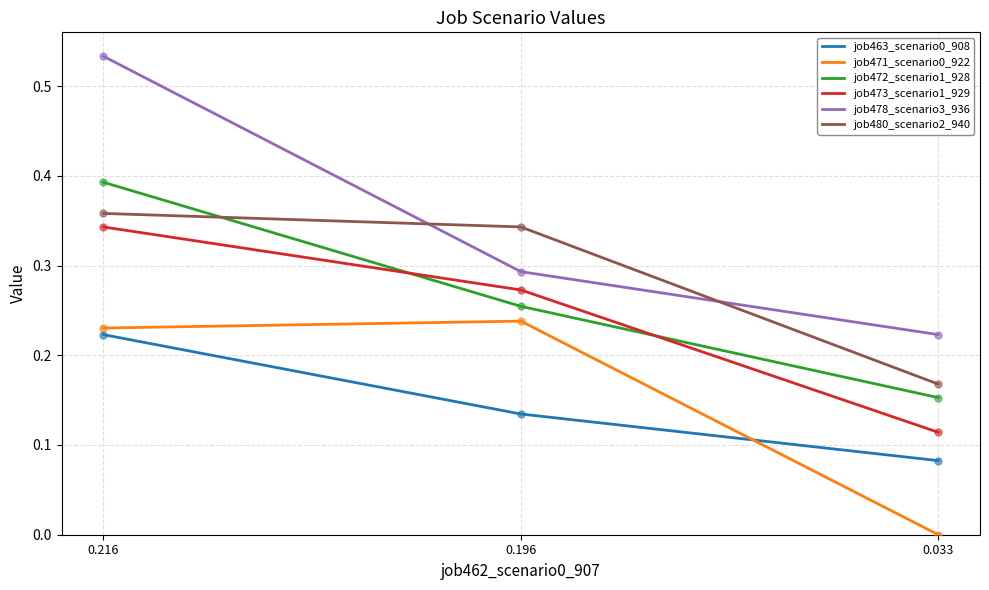

True or false: job480_scenario2_940 has a value of 0.1 at 0.216.

False